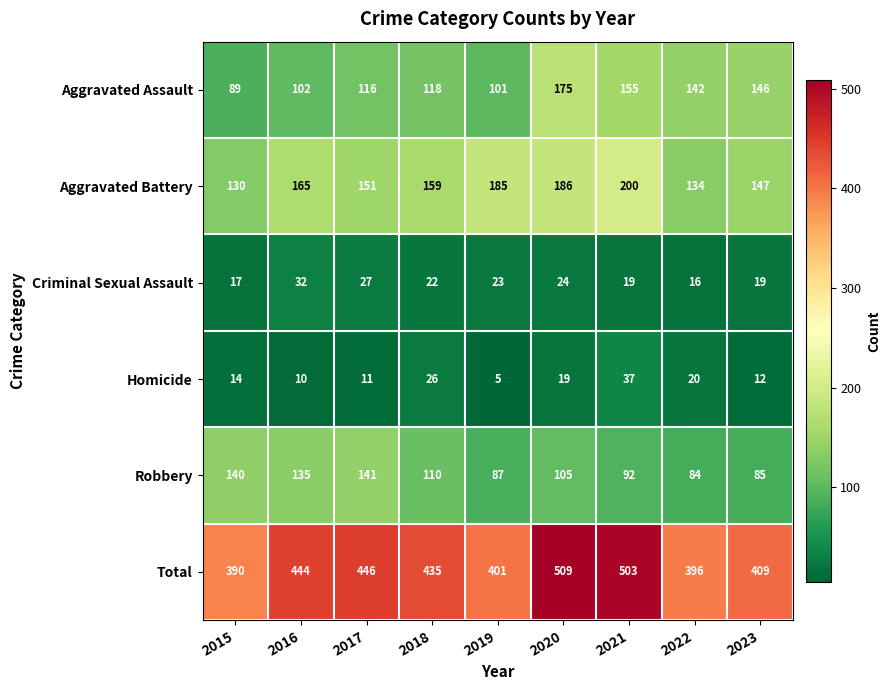

True or false: Homicide has a value of 11 at 2017.

True